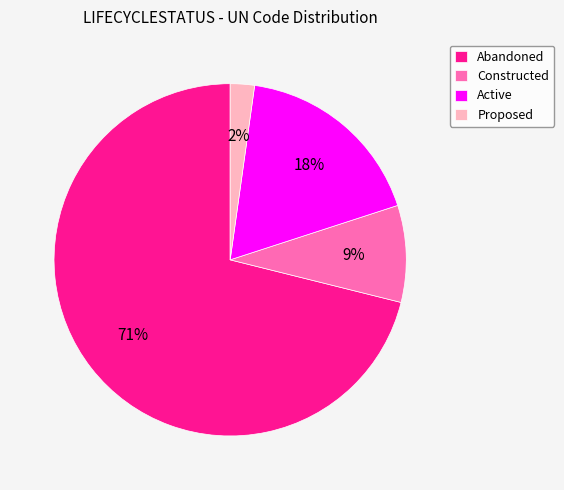

Rank the categories by value from highest to lowest.

Abandoned, Active, Constructed, Proposed